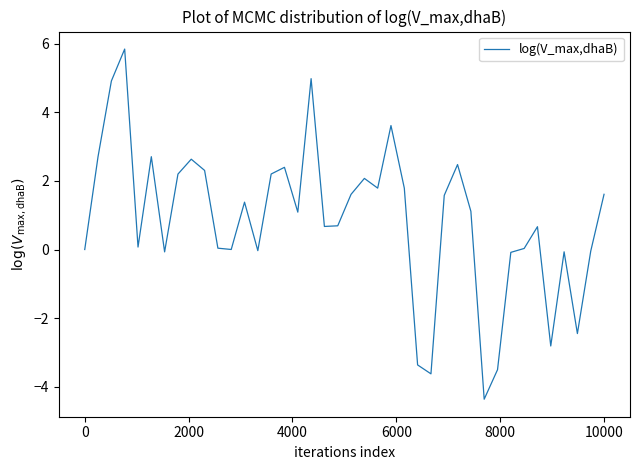

What is the greatest value displayed?

5.8